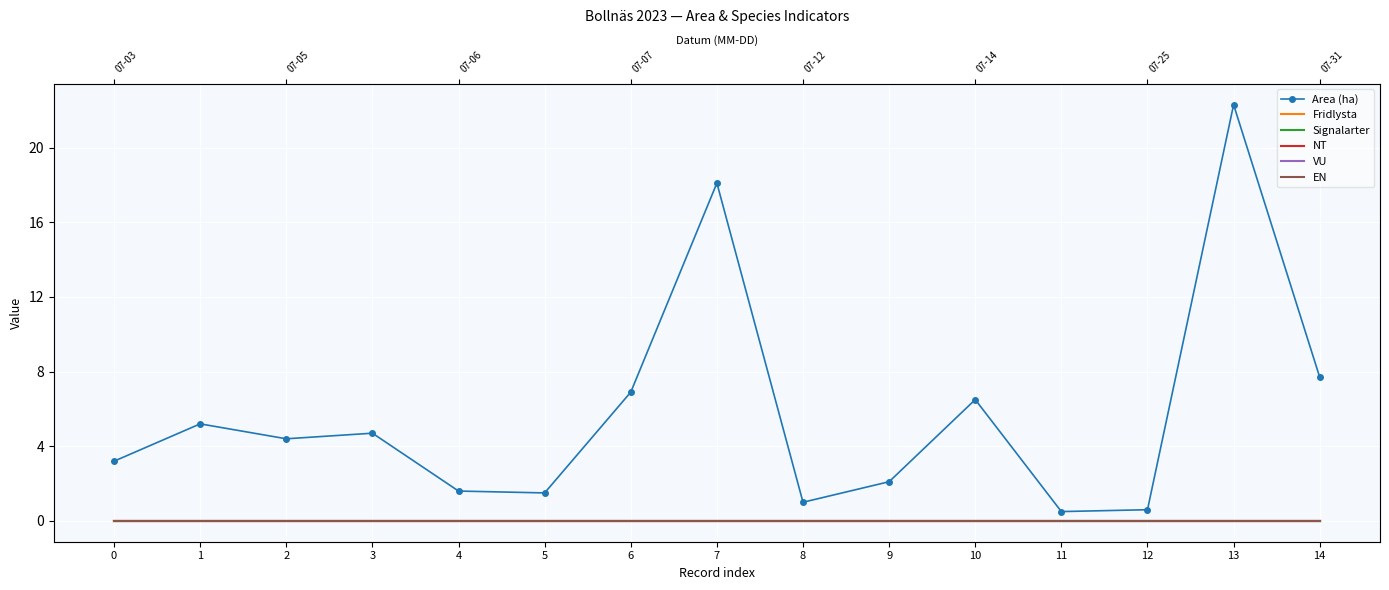

Which series has the widest spread of values?

Area (ha)